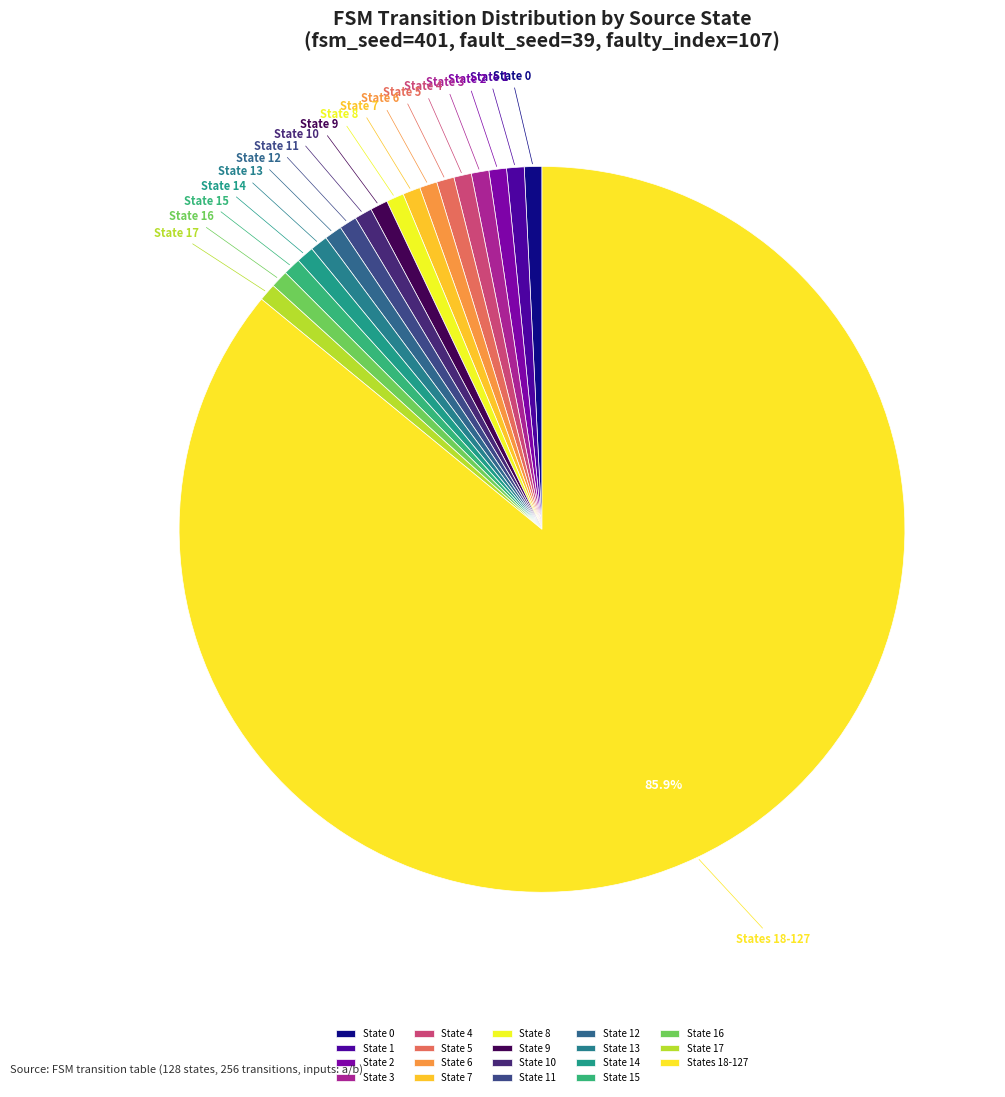

Is States 18-127 the majority of the pie?

Yes